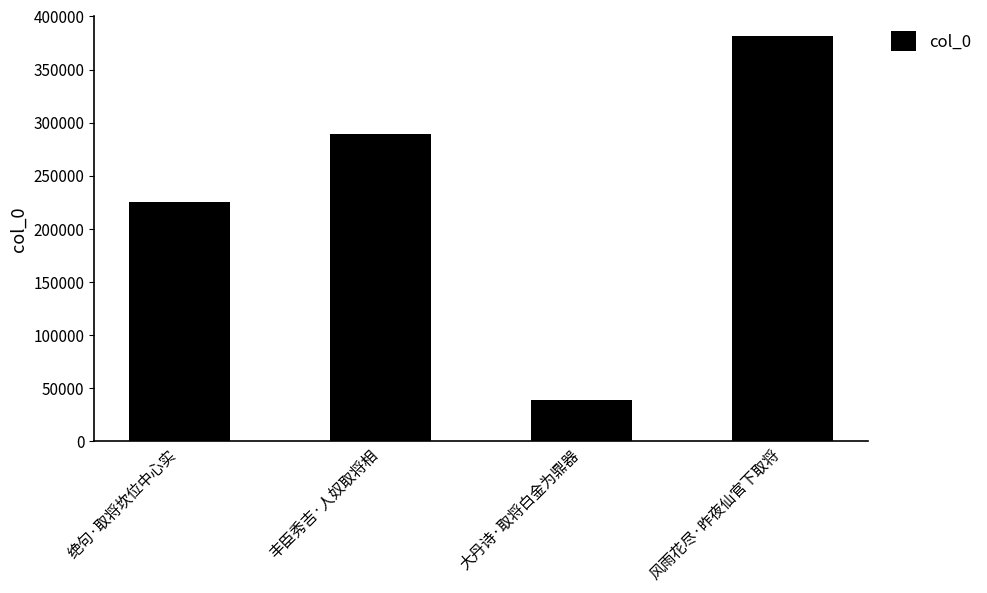

What is the ratio of the value at 大丹诗·取将白金为鼎器 to the value at 丰臣秀吉·人奴取将相?

0.1